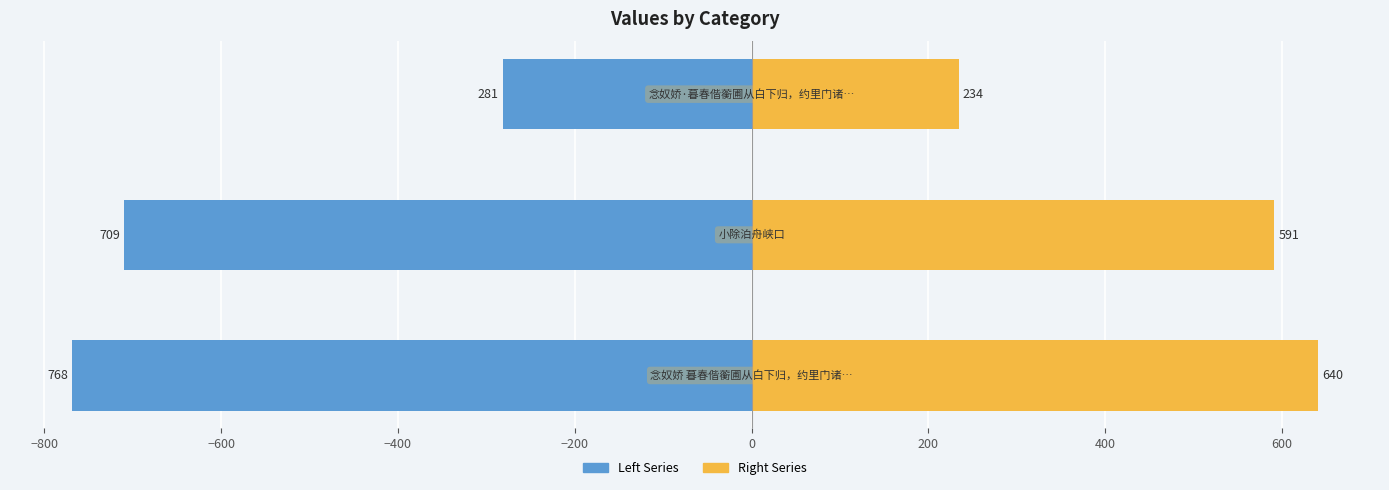

The value of Right Series at −600 is 411.8. True or false?

False